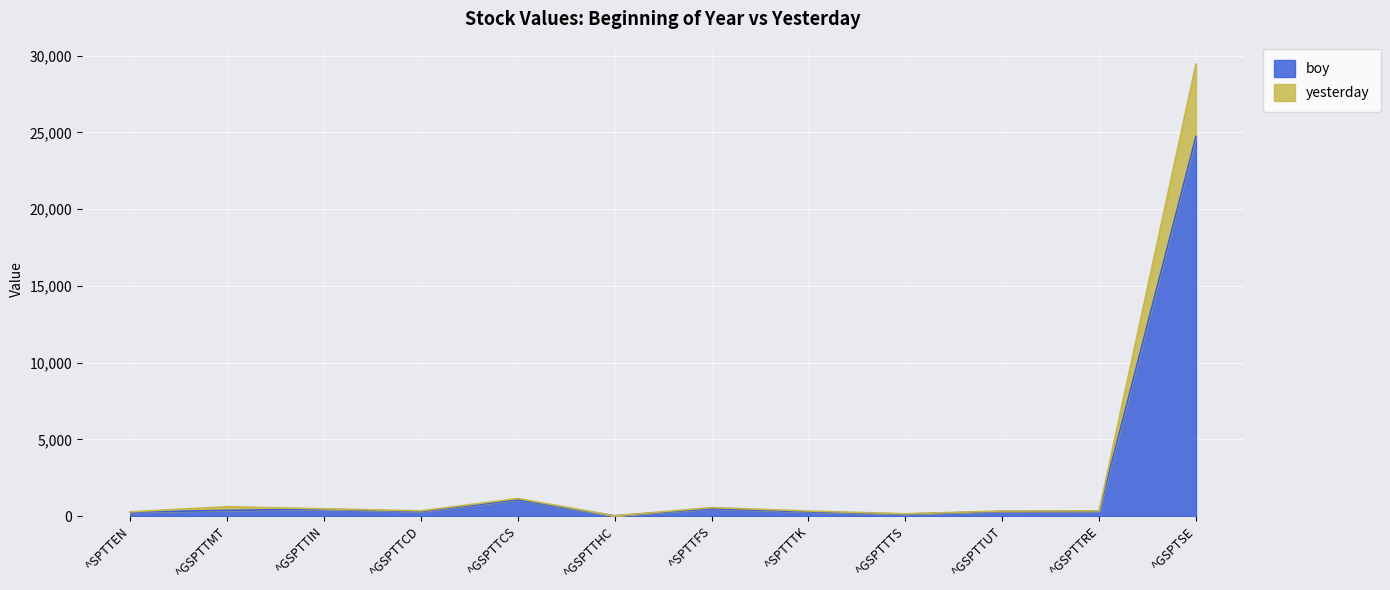

Count the number of data series in this chart.

2